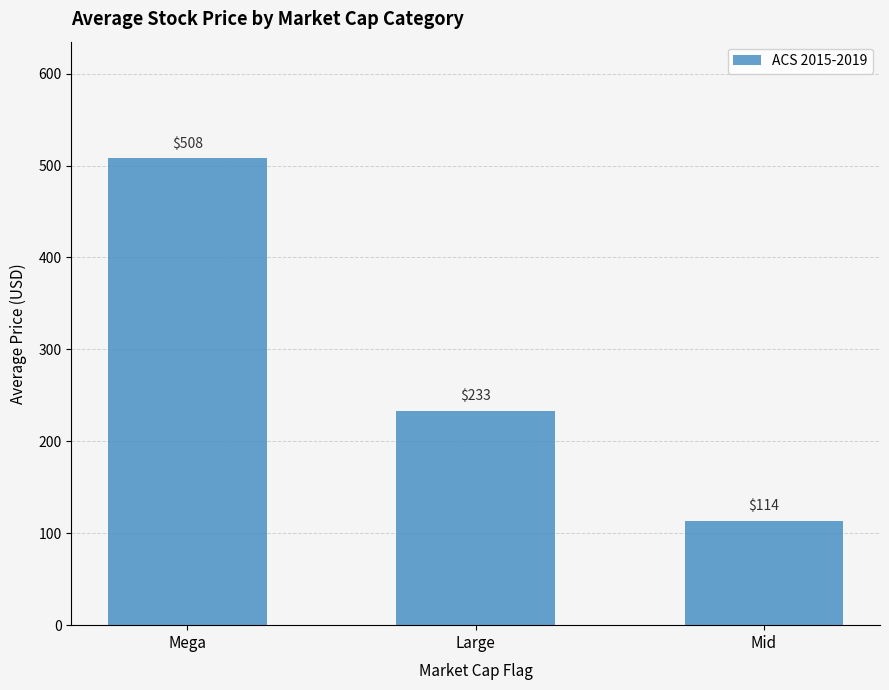

How many bars are there in total?

3